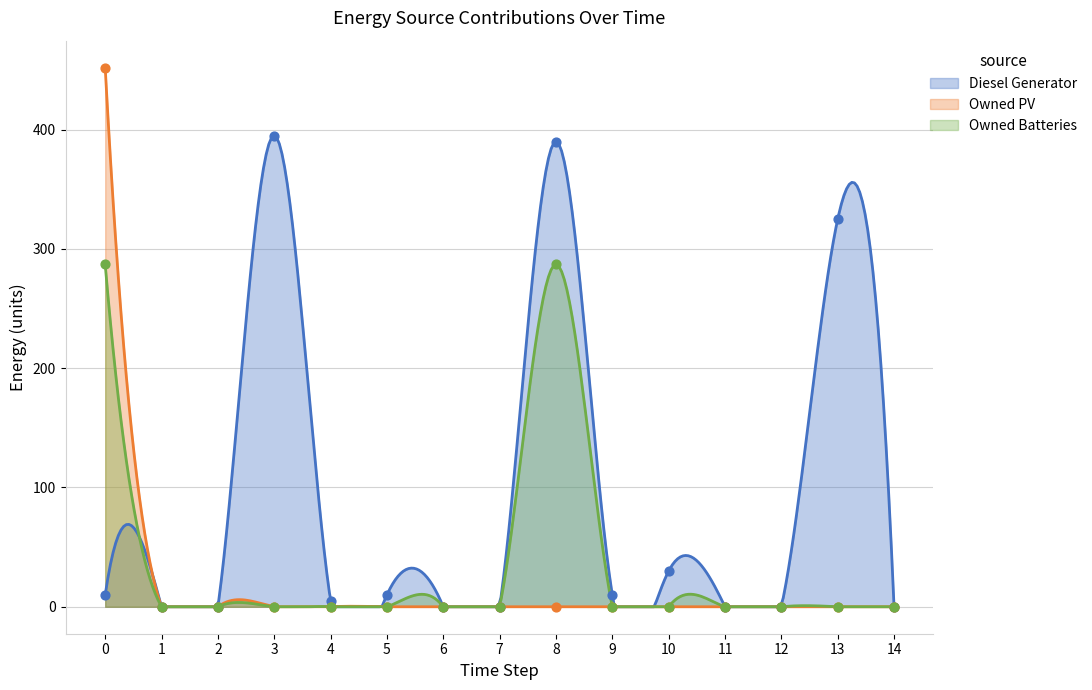

What are all the series names shown in the legend?

Diesel Generator, Owned PV, Owned Batteries